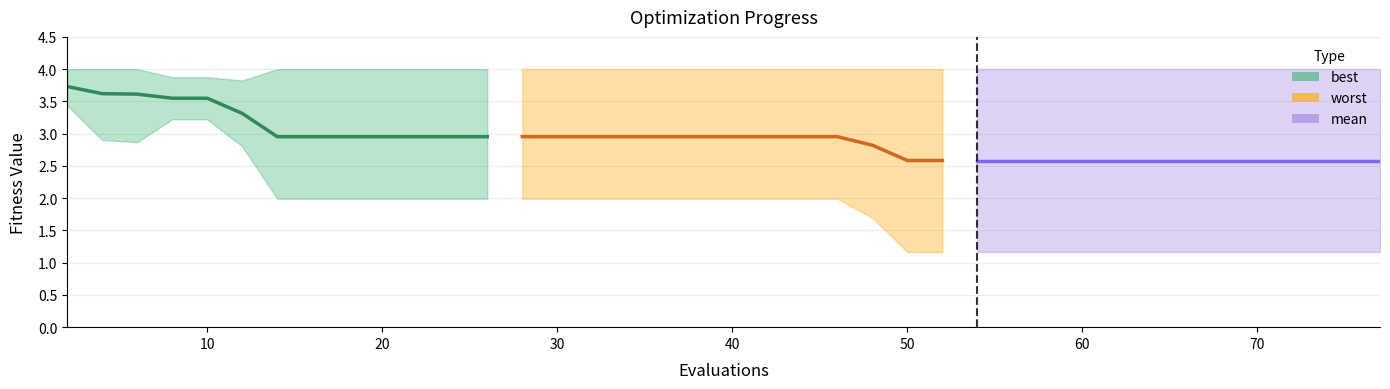

At 16, list the series in order from smallest to largest.

best, mean, worst